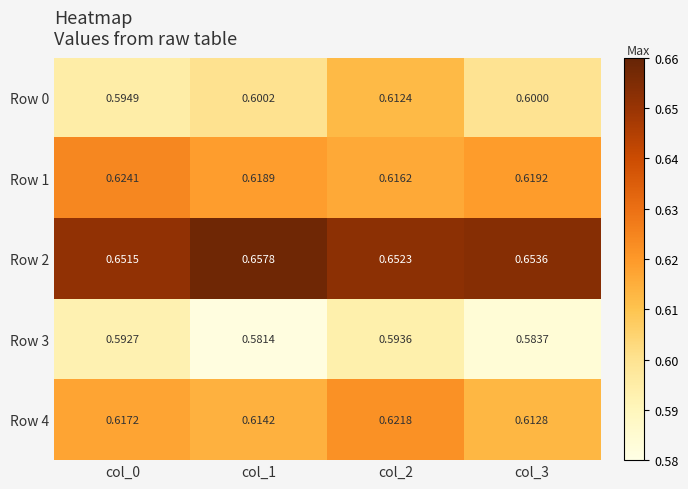

Is the value of Row 4 at col_3 greater than the value of Row 3 at col_1?

Yes